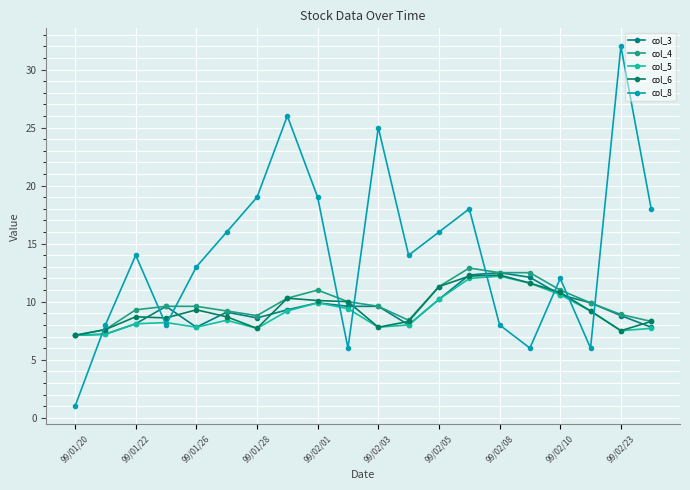

How many lines are shown in the chart?

5